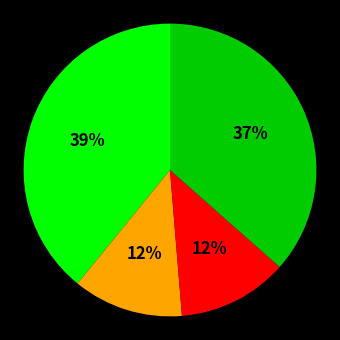

Does any single category account for the majority?

No